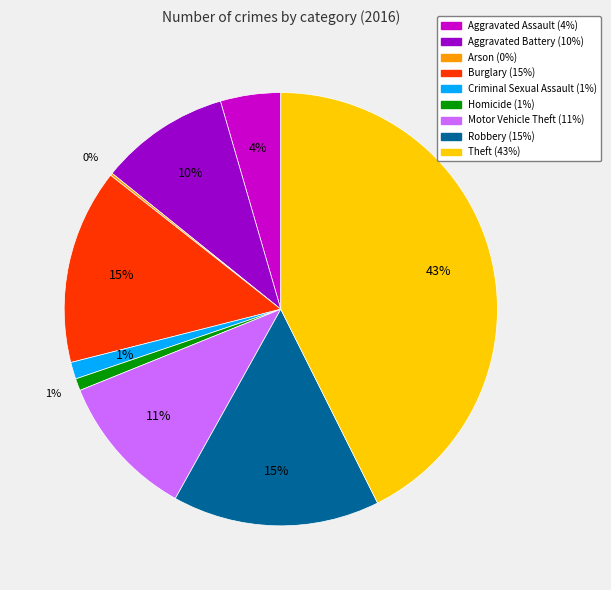

Which category has the biggest portion of the pie?

Theft